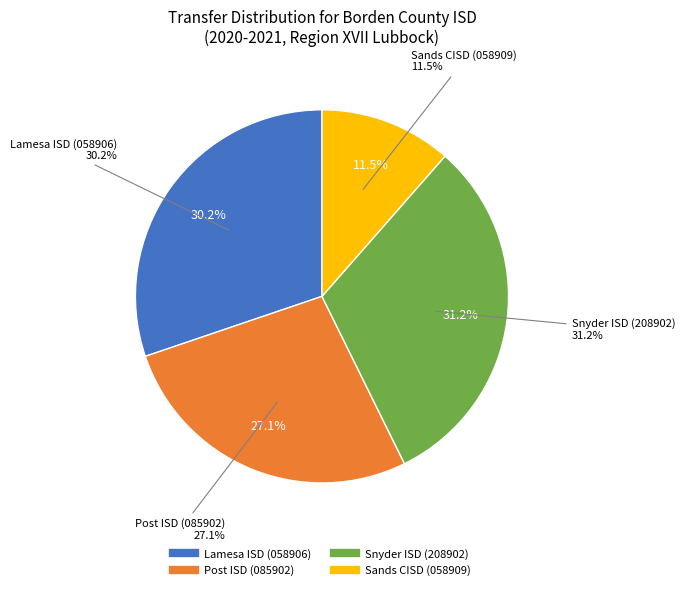

To the nearest percent, what percentage of the pie is Post ISD (085902)?

27%